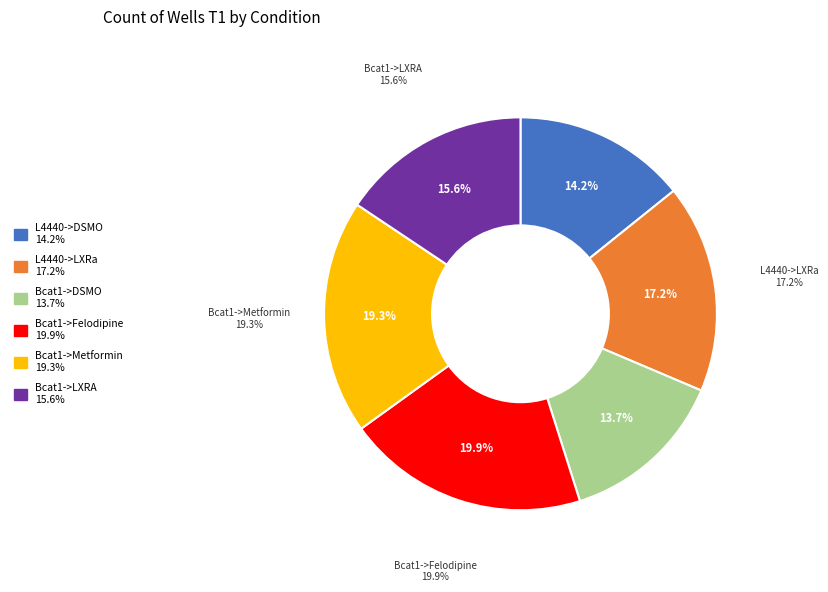

What is the smallest slice in the pie chart?

Bcat1->DSMO